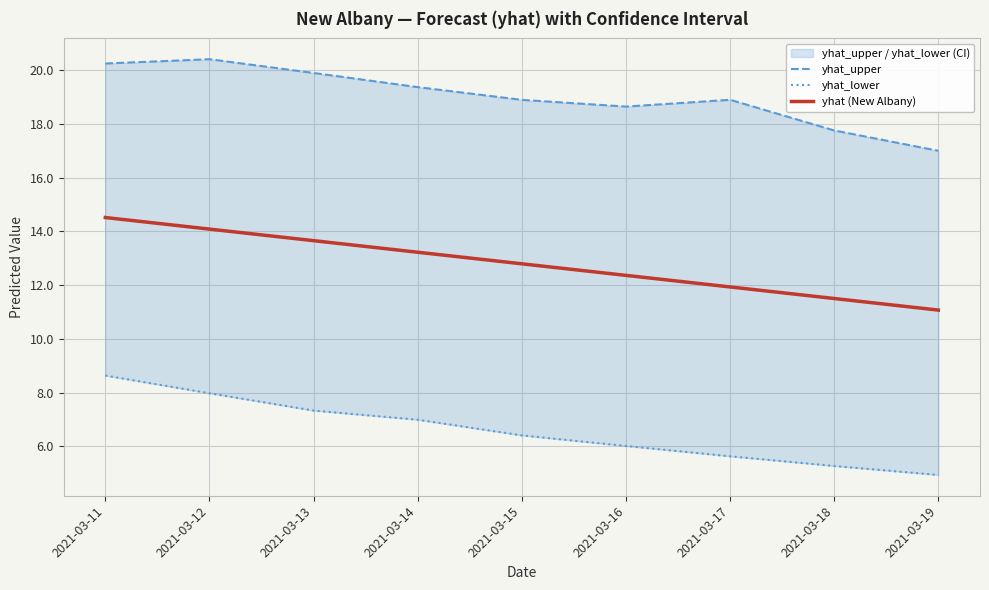

At which category does the chart reach its peak across all series?

2021-03-12